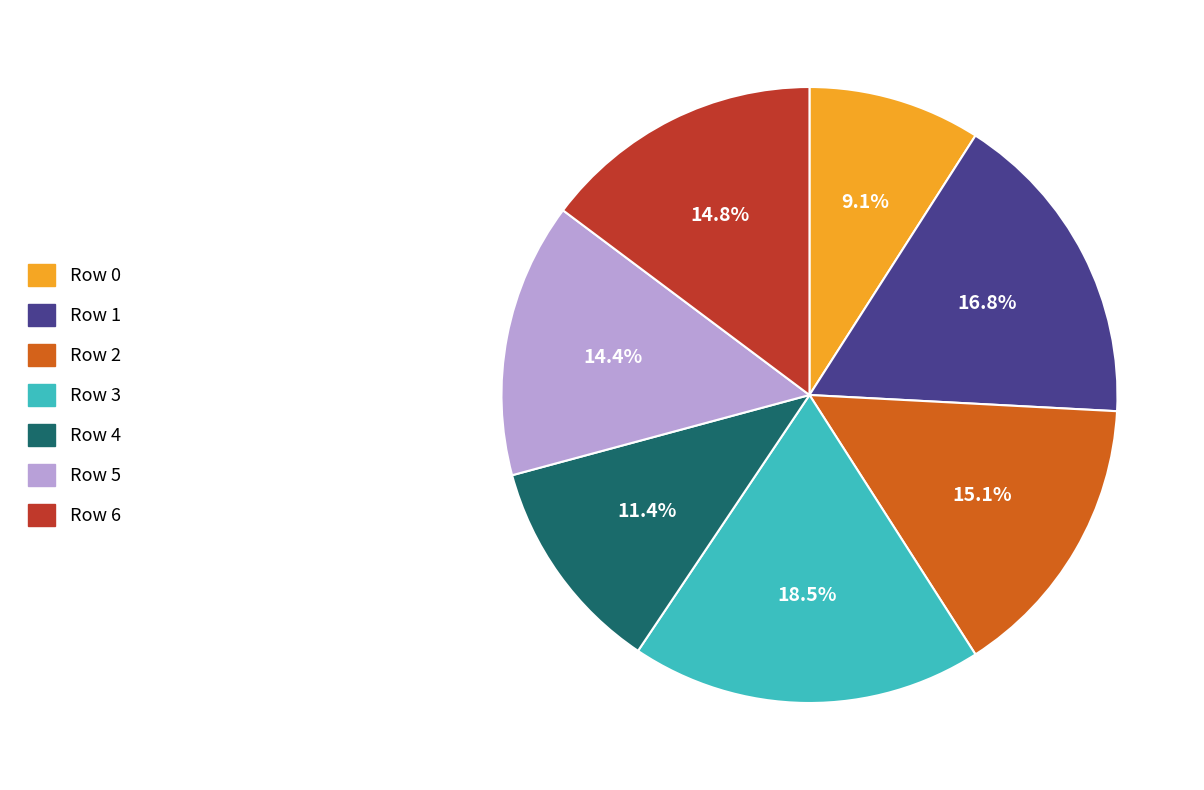

Is there a majority slice in this chart?

No